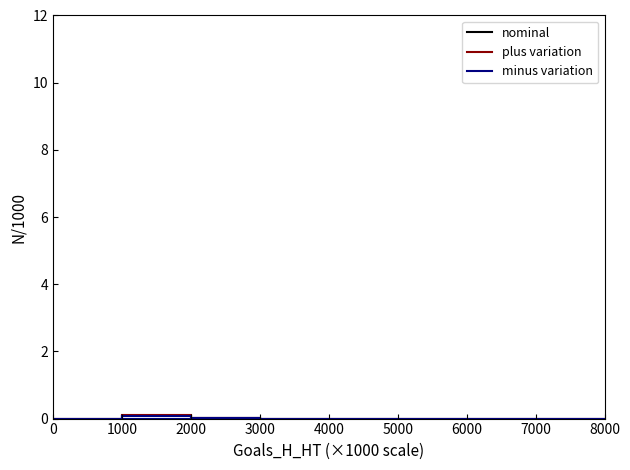

Between 2 and 5, which is larger?

2